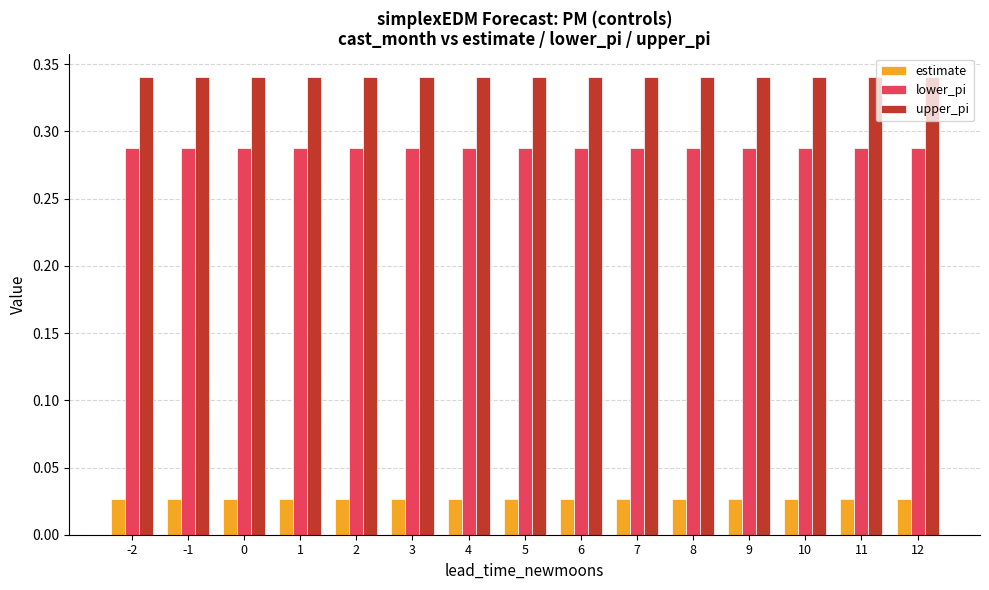

How many upper_pi values are between 0 and 1?

15